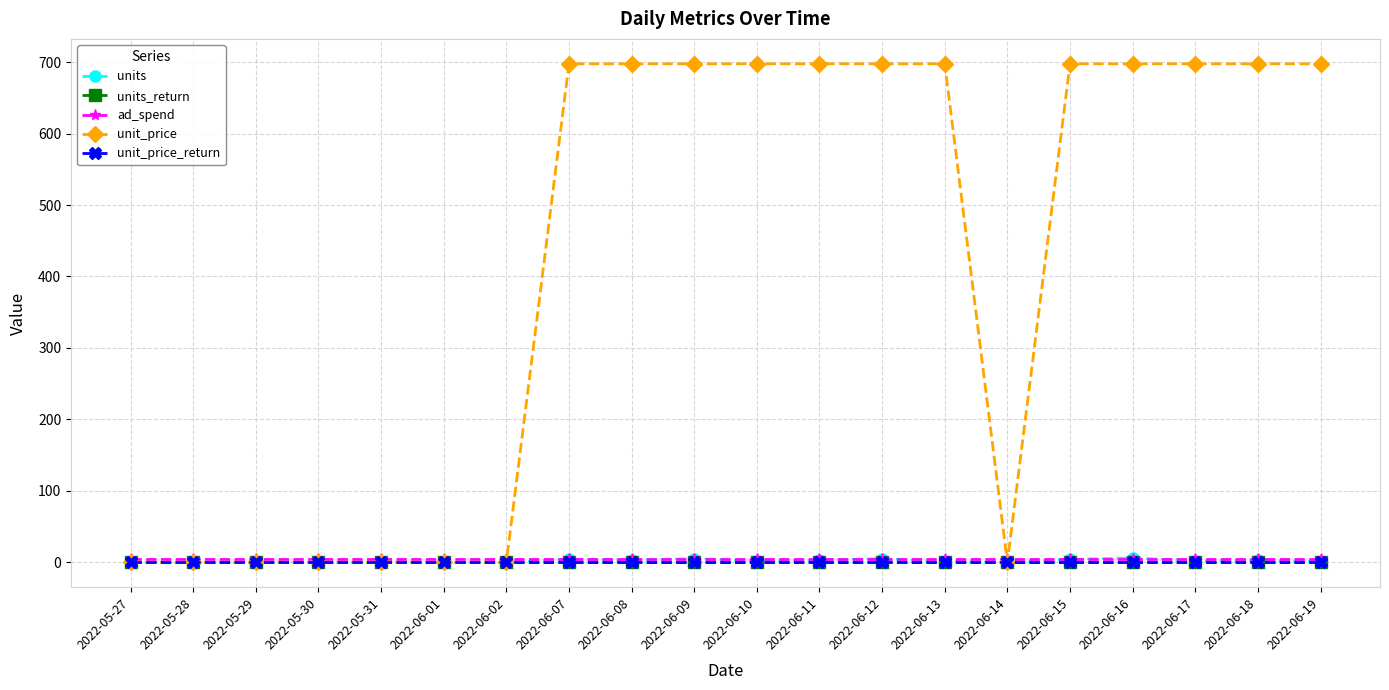

Between 2022-06-01 and 2022-06-10, which series saw the biggest shift?

unit_price